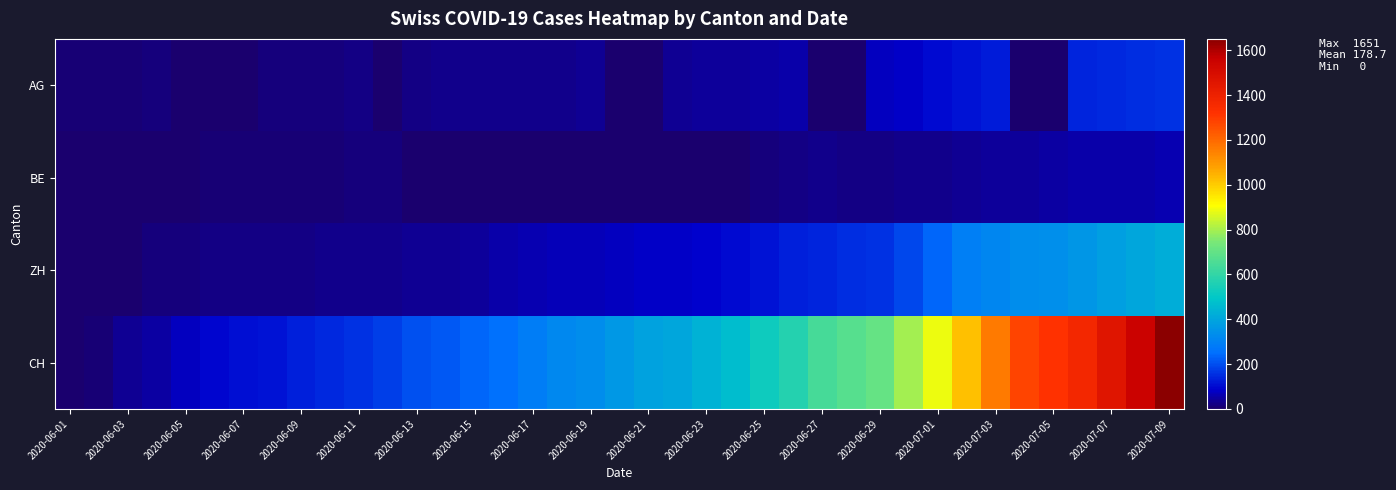

How many data points does each series have?

39